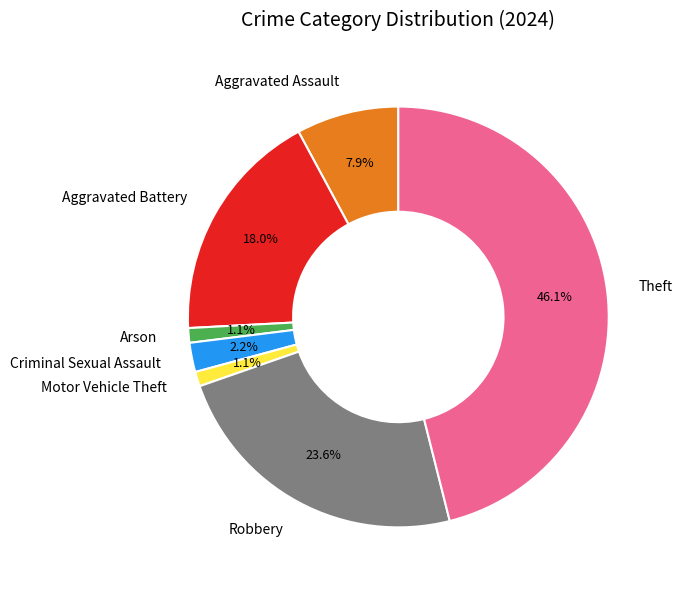

What is the largest slice in the pie chart?

Theft